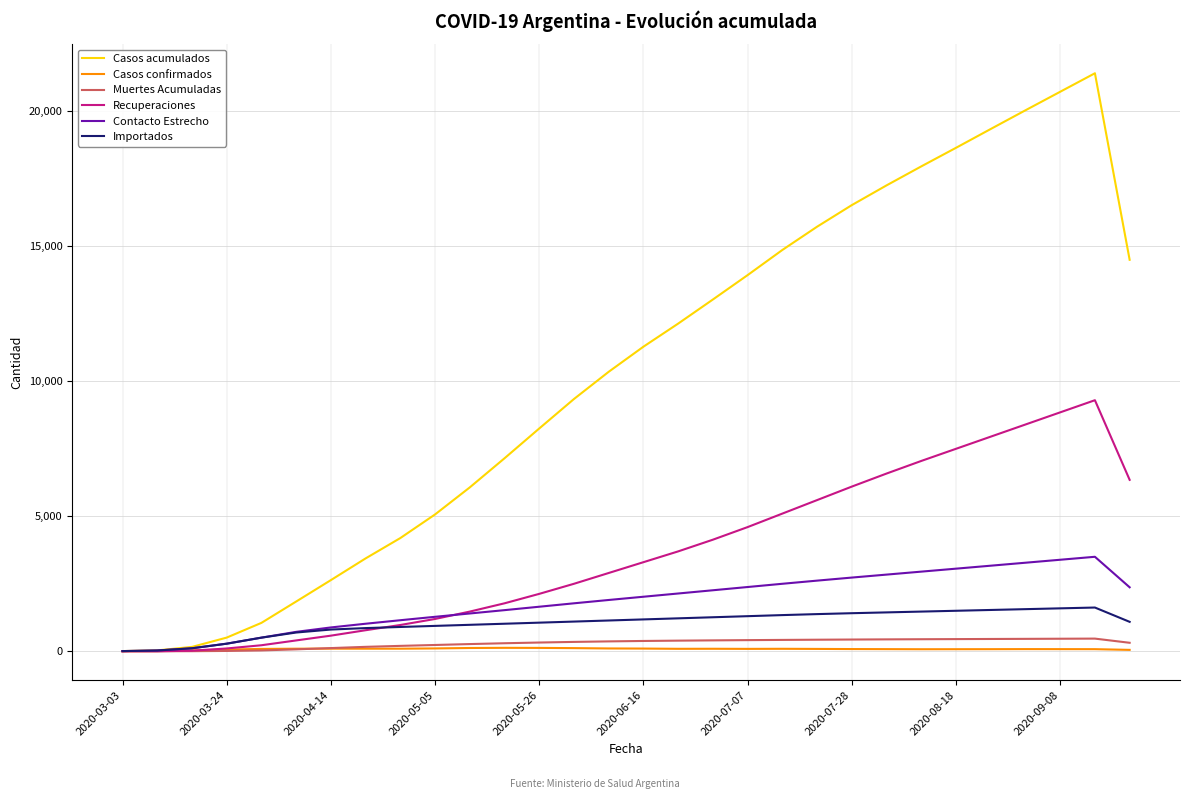

What is the highest value of the Contacto Estrecho series?

3500.0